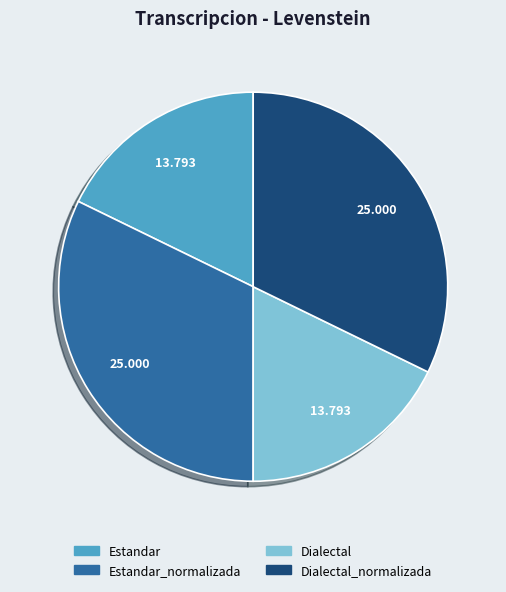

What percentage is NOT represented by Estandar?

82.2%